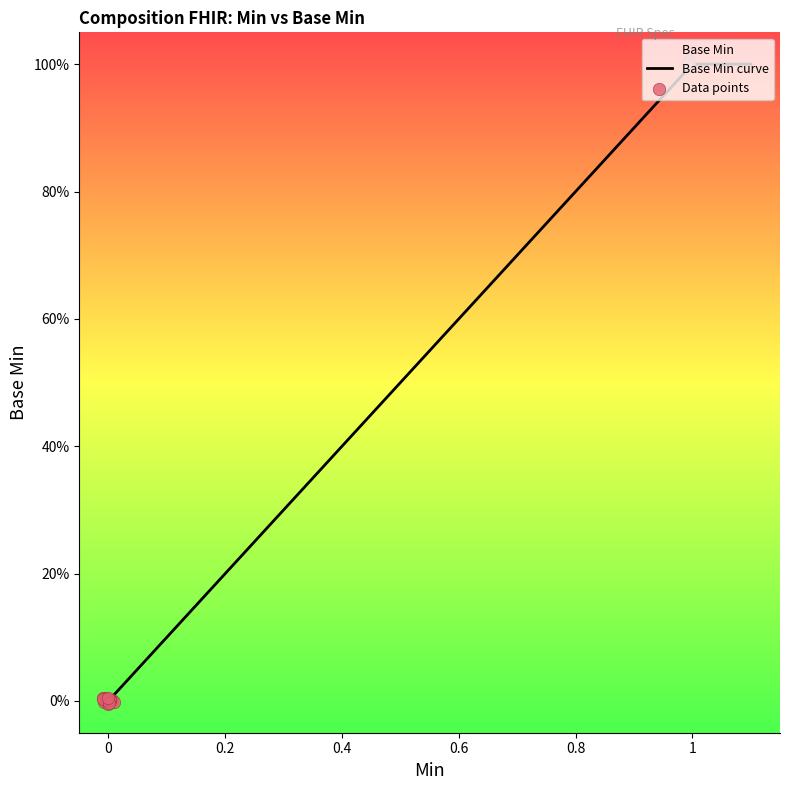

Which has a higher value, 0 or 1?

1